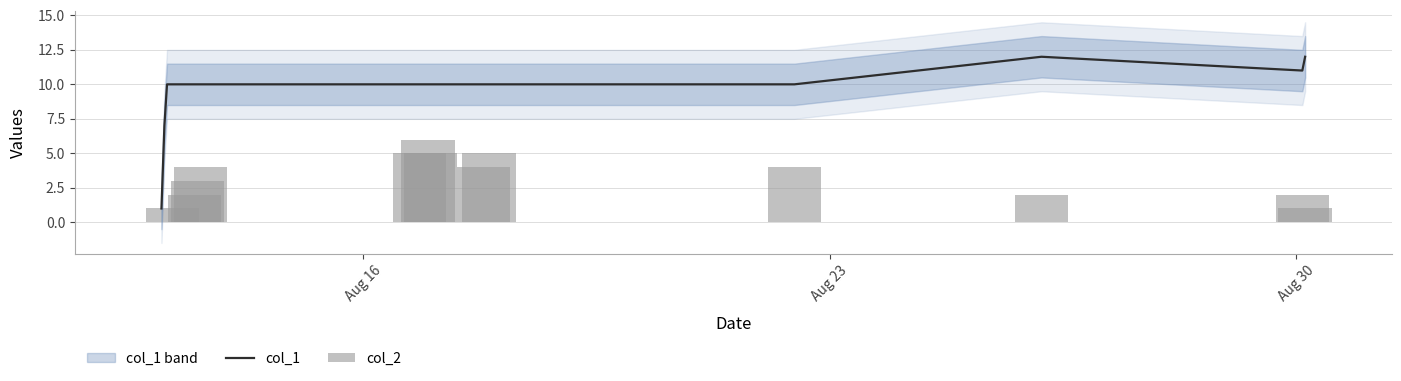

What is the sum of all col_1 values?

153